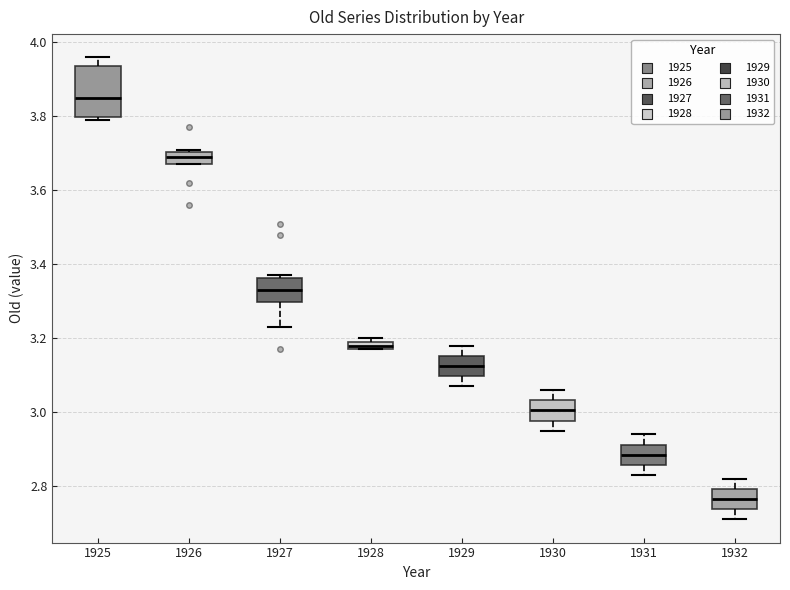

Which box has the highest median line?

1925